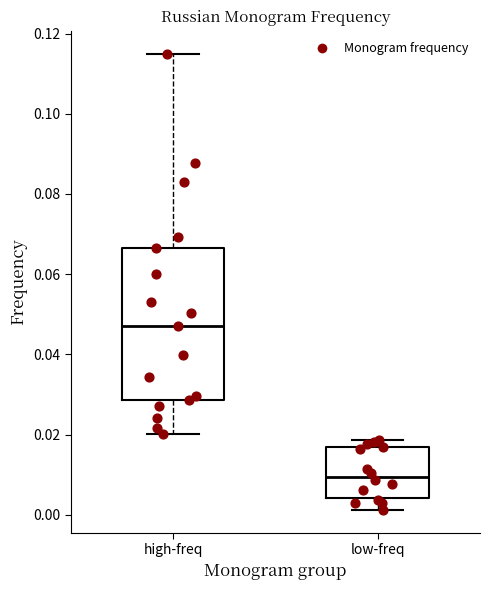

Which box is the tallest, from its lower edge to its upper edge?

high-freq